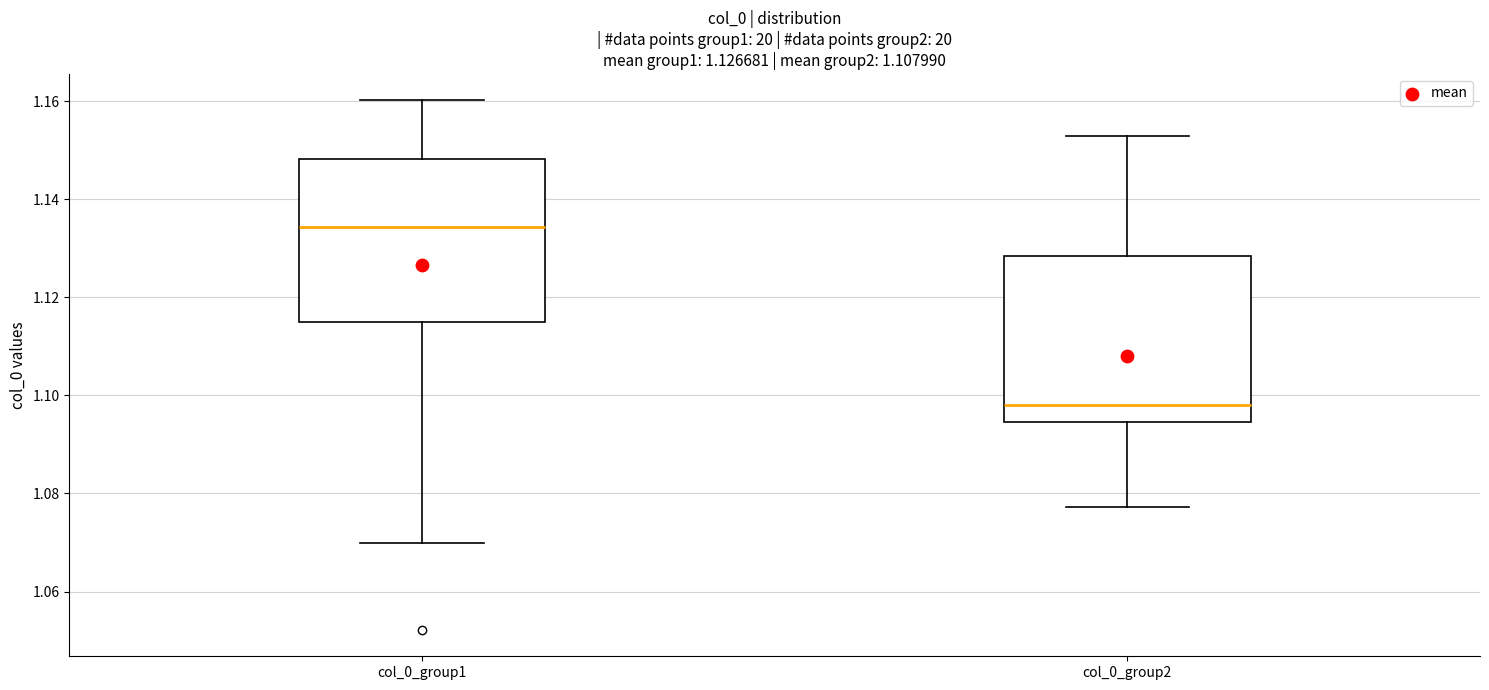

Which box's median line is the highest?

col_0_group1